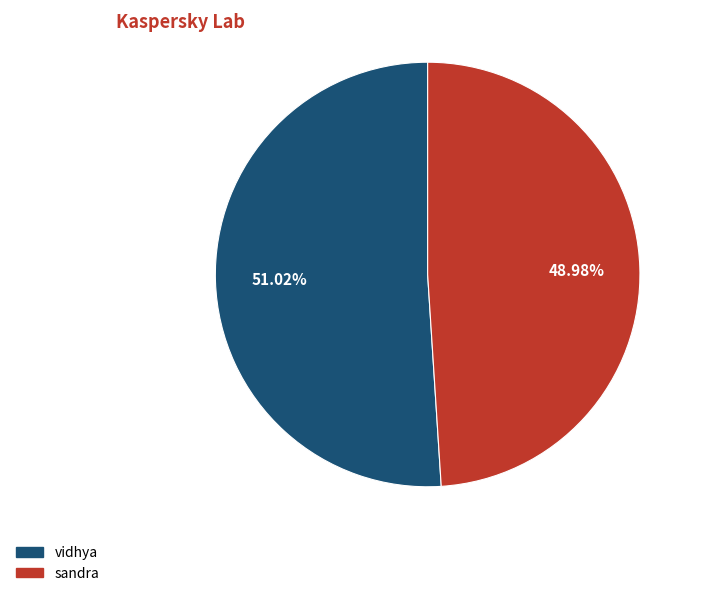

Does sandra account for over 50% of the chart?

No